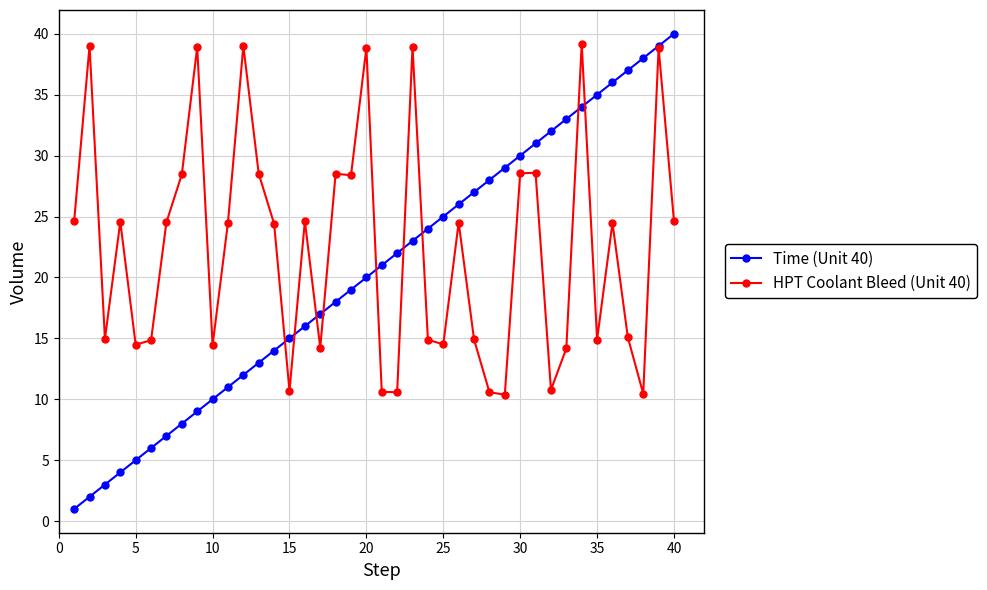

Which series has the largest total across all categories?

HPT Coolant Bleed (Unit 40)